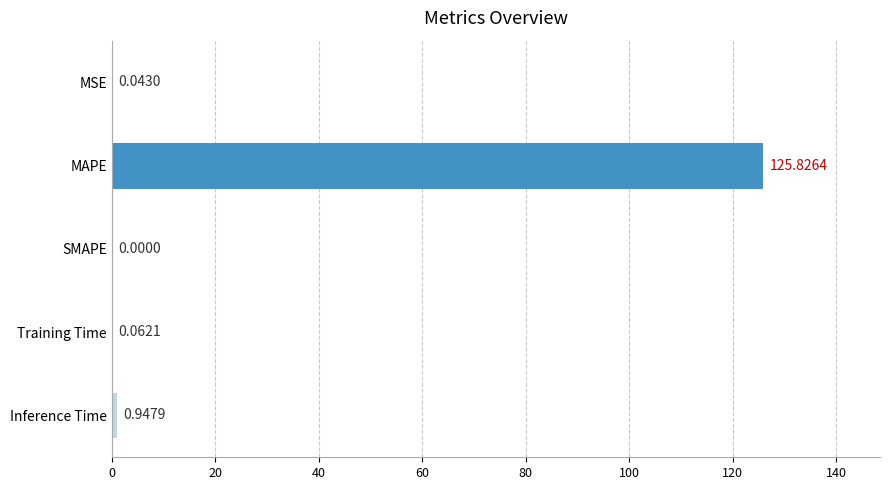

Where is the data nearest to the value 62?

Inference Time